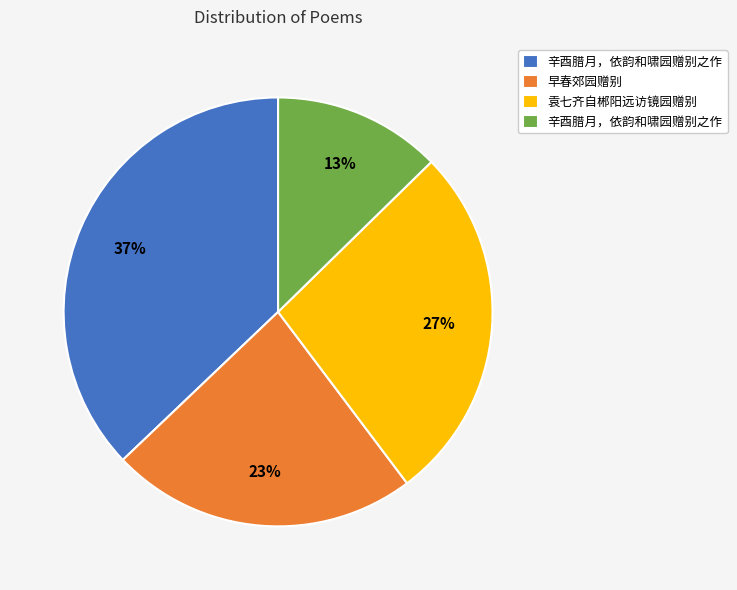

To the nearest percent, what is the difference between the largest and smallest slice percentages?

24%